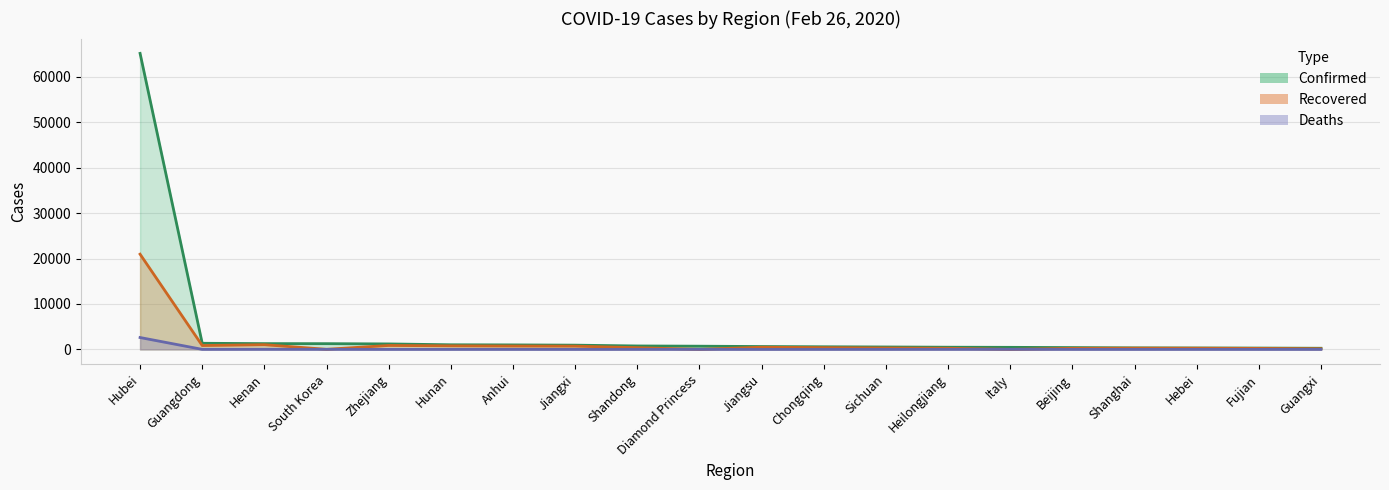

Reading left to right, list all the values displayed in this chart.

Confirmed: Hubei=65187	Guangdong=1347	Henan=1271	South Korea=1261	Zhejiang=1205	Hunan=1016	Anhui=989	Jiangxi=934	Shandong=756	Diamond Princess=705	Jiangsu=631	Chongqing=576	Sichuan=531	Heilongjiang=480	Italy=453	Beijing=400	Shanghai=337	Hebei=312	Fujian=294	Guangxi=252
Recovered: Hubei=20969	Guangdong=851	Henan=1033	South Korea=22	Zhejiang=867	Hunan=783	Anhui=744	Jiangxi=719	Shandong=377	Diamond Princess=10	Jiangsu=478	Chongqing=384	Sichuan=307	Heilongjiang=249	Italy=3	Beijing=235	Shanghai=272	Hebei=261	Fujian=218	Guangxi=147
Deaths: Hubei=2615	Guangdong=7	Henan=19	South Korea=12	Zhejiang=1	Hunan=4	Anhui=6	Jiangxi=1	Shandong=6	Diamond Princess=4	Jiangsu=0	Chongqing=6	Sichuan=3	Heilongjiang=12	Italy=12	Beijing=4	Shanghai=3	Hebei=6	Fujian=1	Guangxi=2